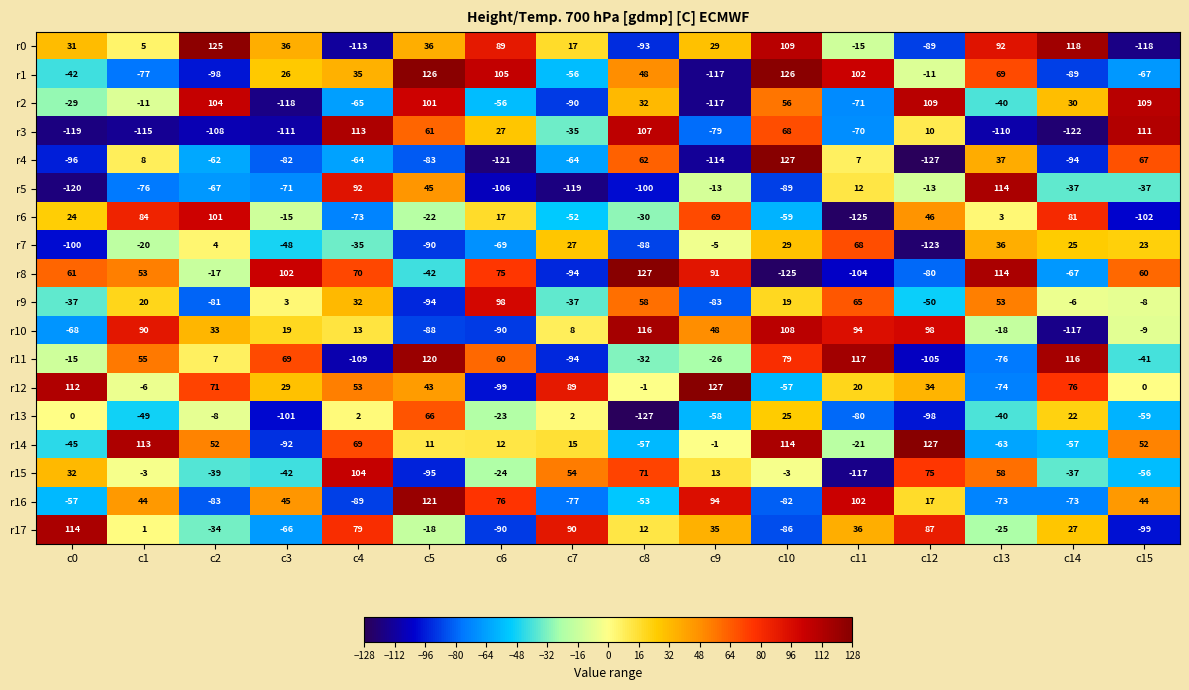

What is the total value across all series at c6?

-119